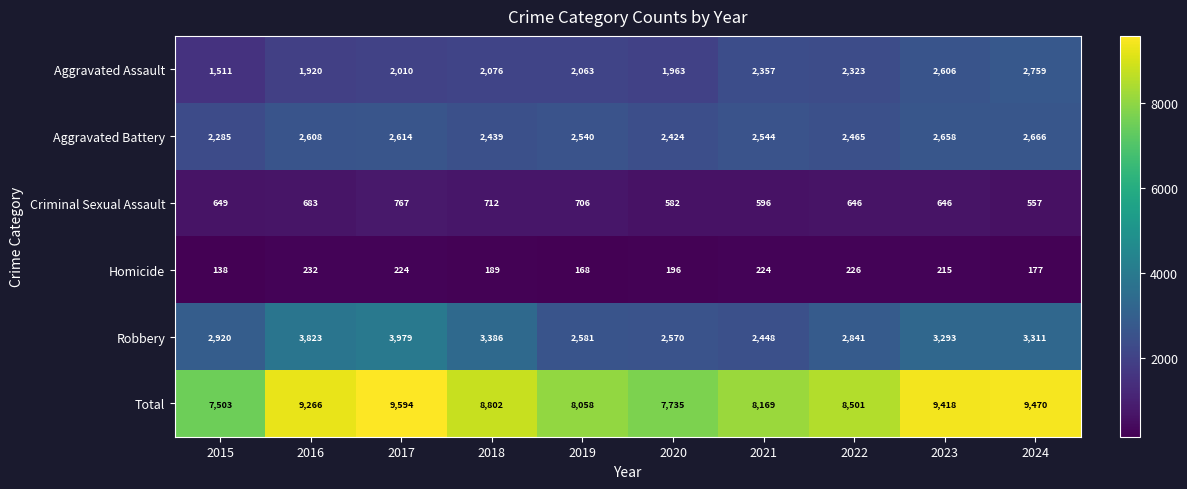

Where does the Total series first go above 8802?

2016